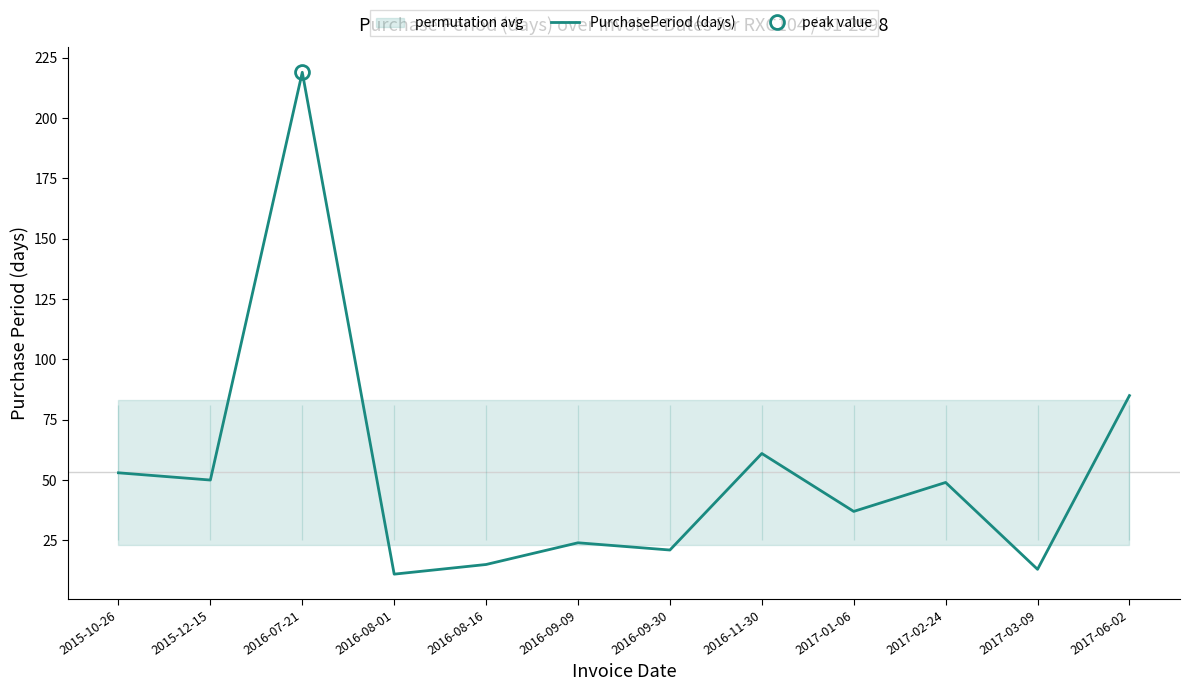

What is the sum of the values at 2016-09-09 and 2015-10-26?

77